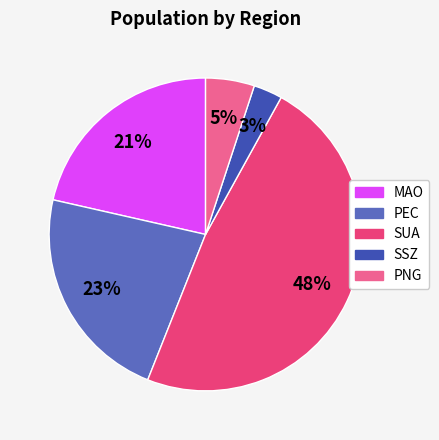

How many segments does this pie chart have?

5